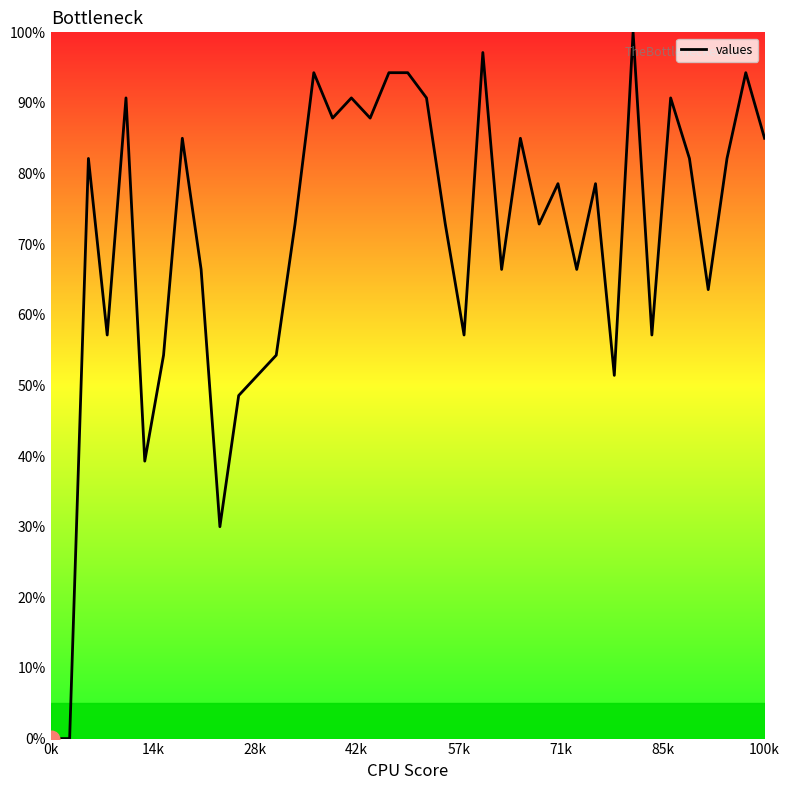

How many values are below 78?

19